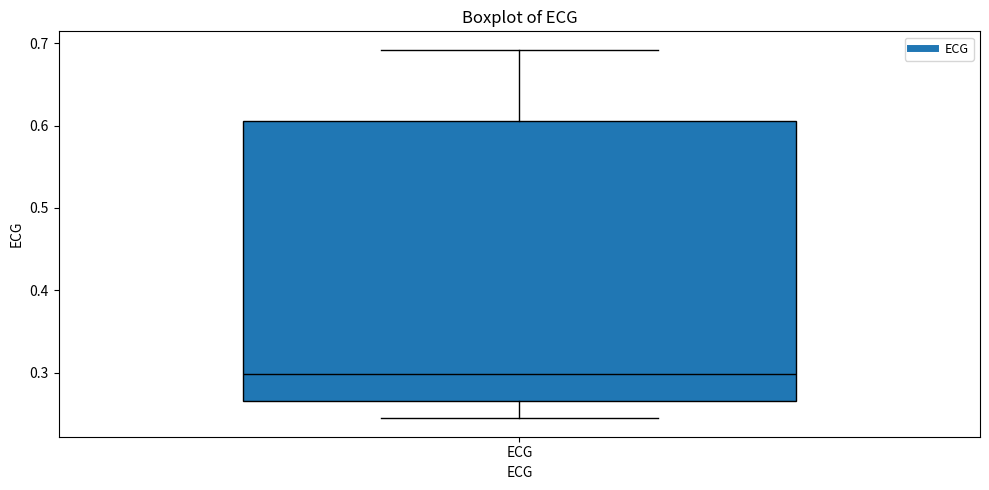

Where is the lower edge of the box for ECG on the y-axis? The values are not printed on the chart, so give them approximately, as read against the axis.

0.27